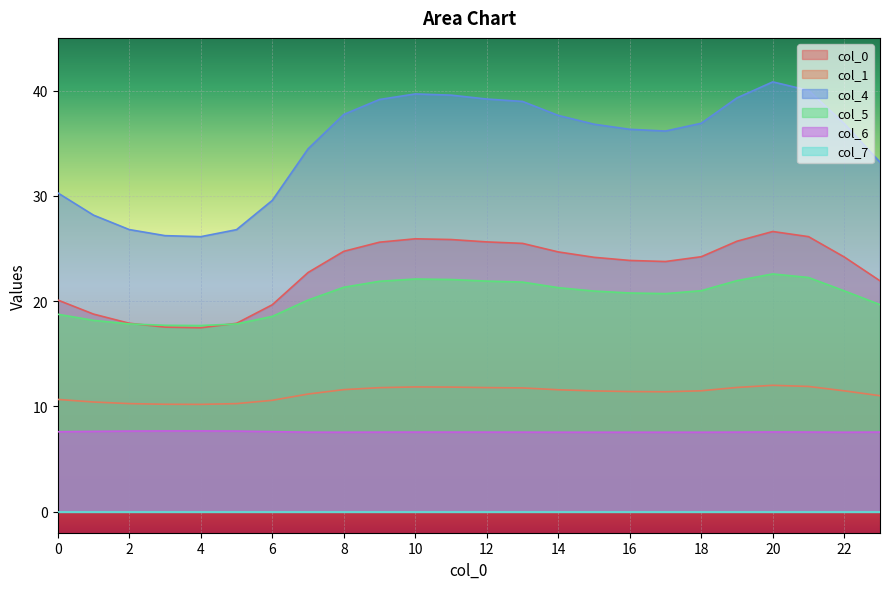

At which label is 0 closest to 22?

23